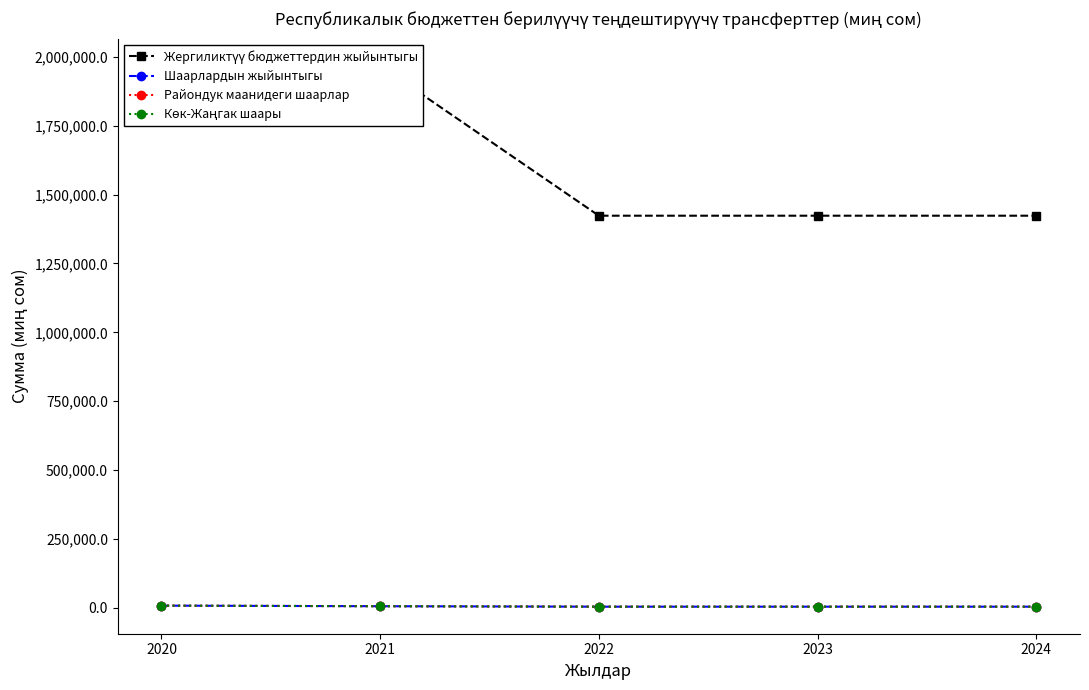

What is the total value across all series at 2022?

1436990.2